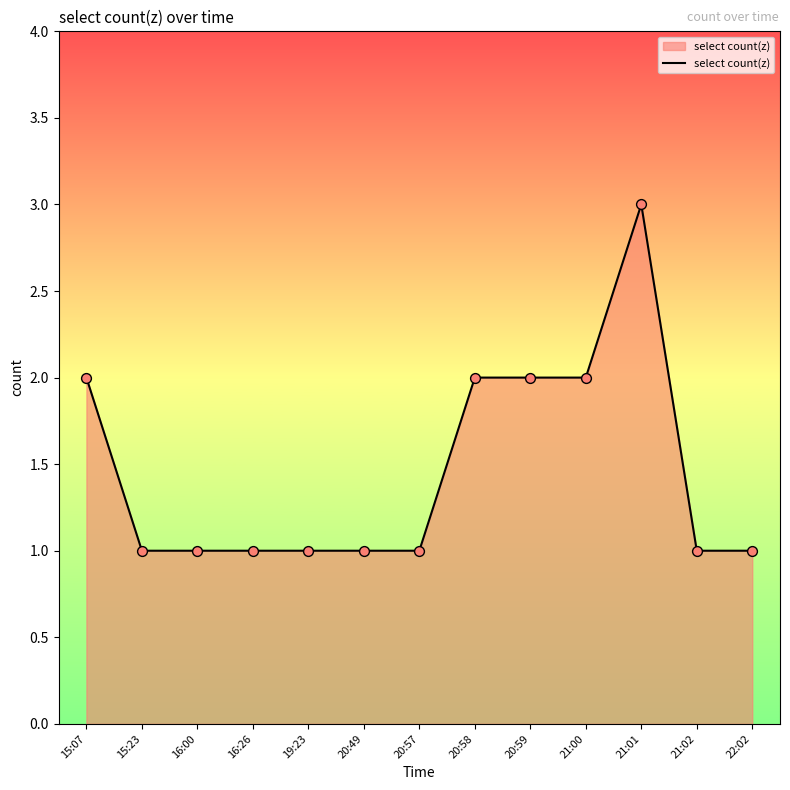

Approximately how many times larger is the value at 20:49 compared to 20:59?

0.5